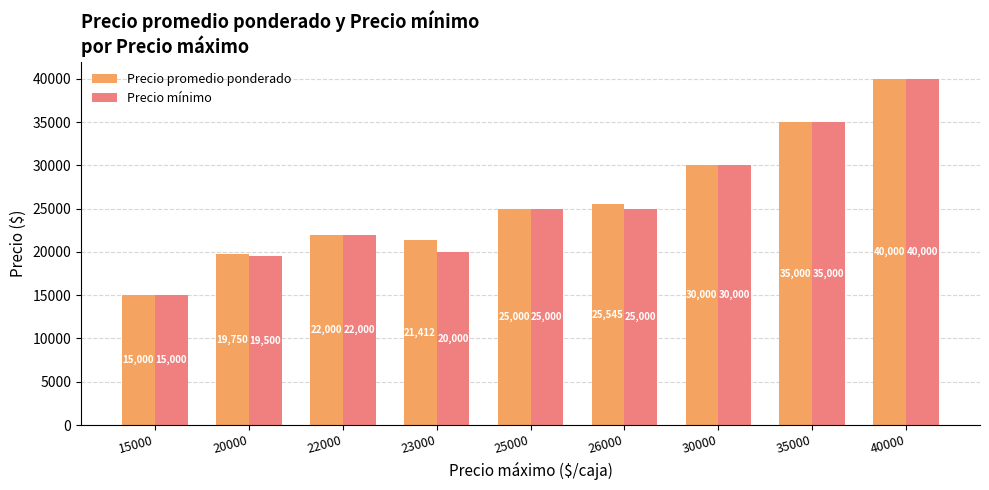

What is the average value of the Precio promedio ponderado series?

25967